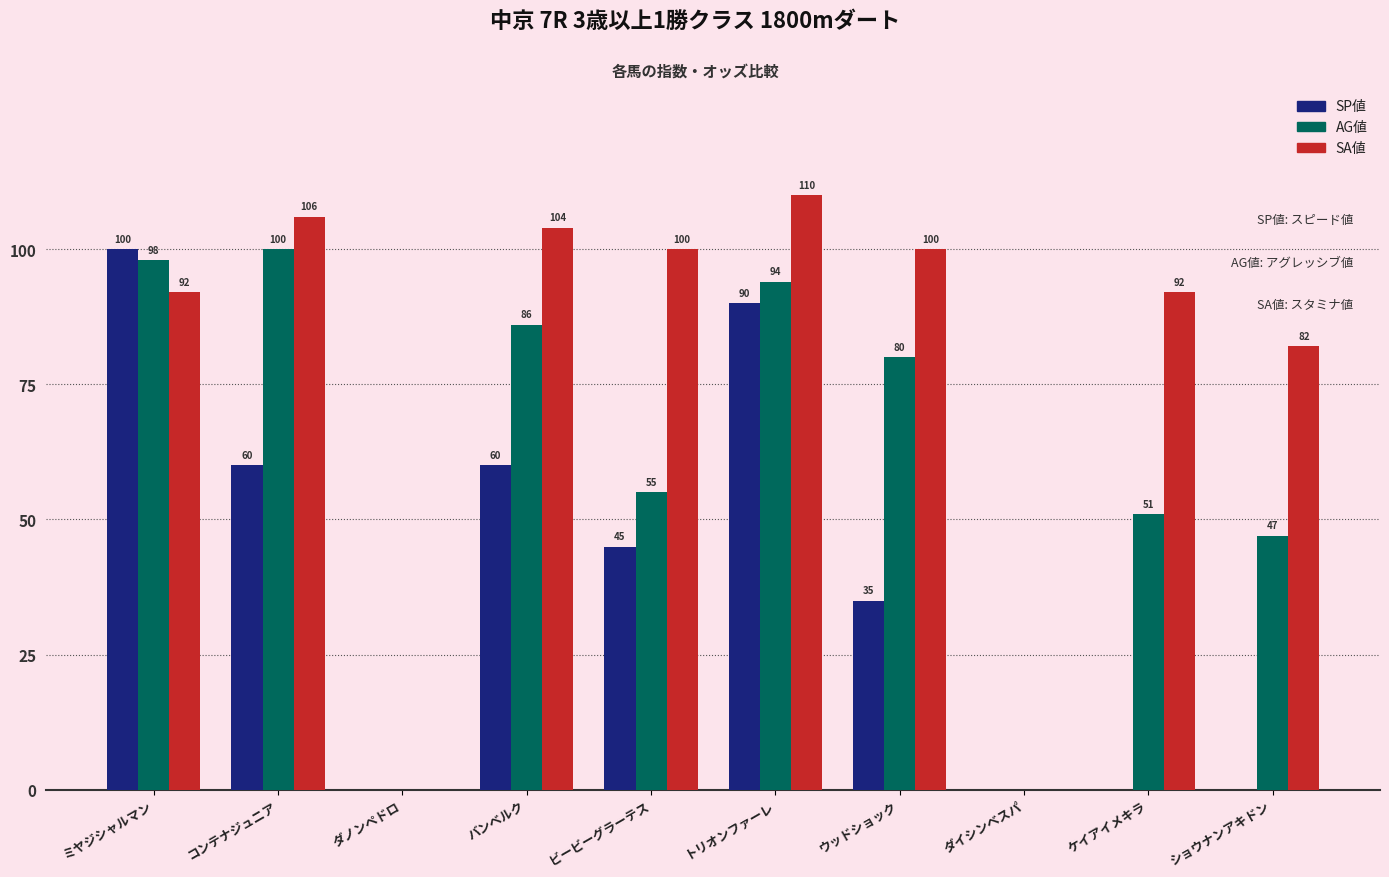

At which category is the sum across all series the highest?

トリオンファーレ